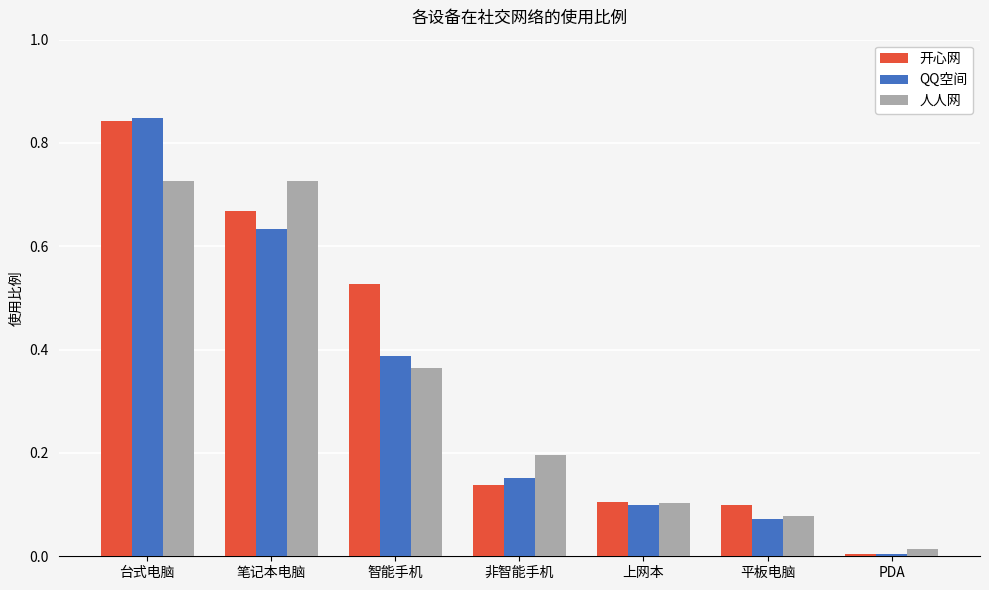

What is the average value of the QQ空间 series?

0.3